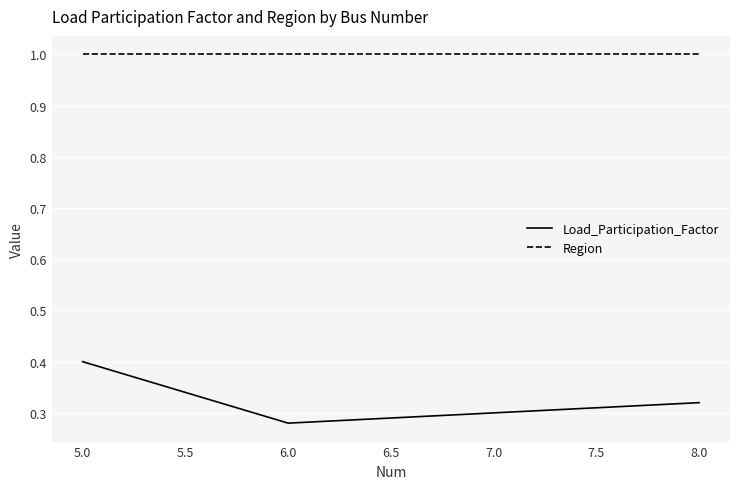

Count the Load_Participation_Factor values in the range 0 to 1.

3